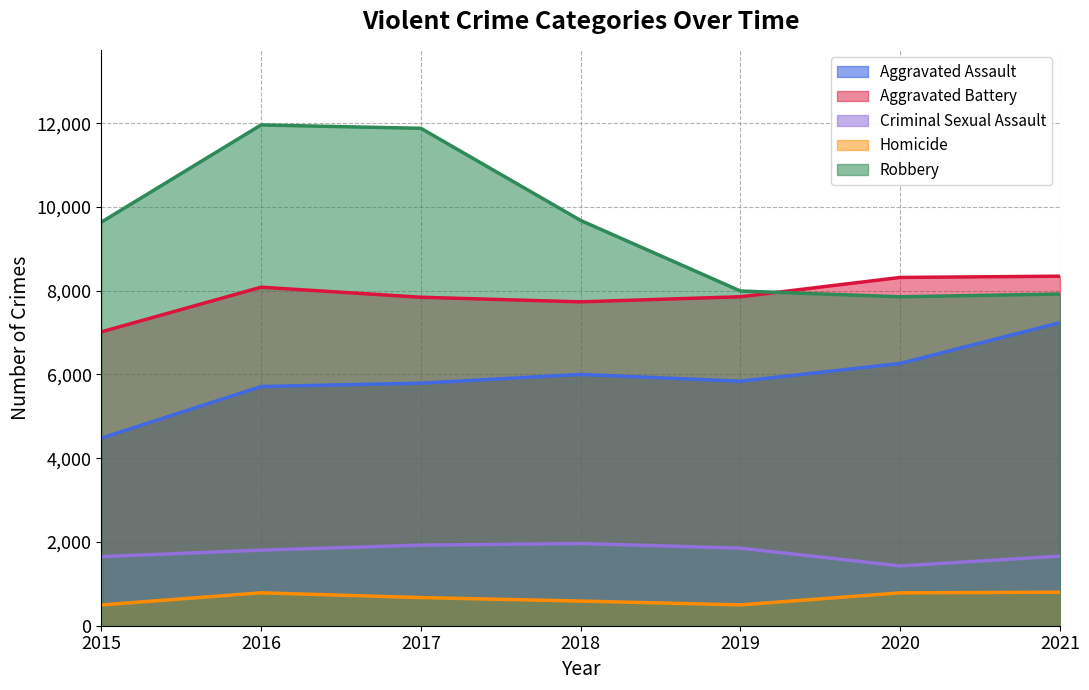

What is the maximum value shown in the chart?

11960